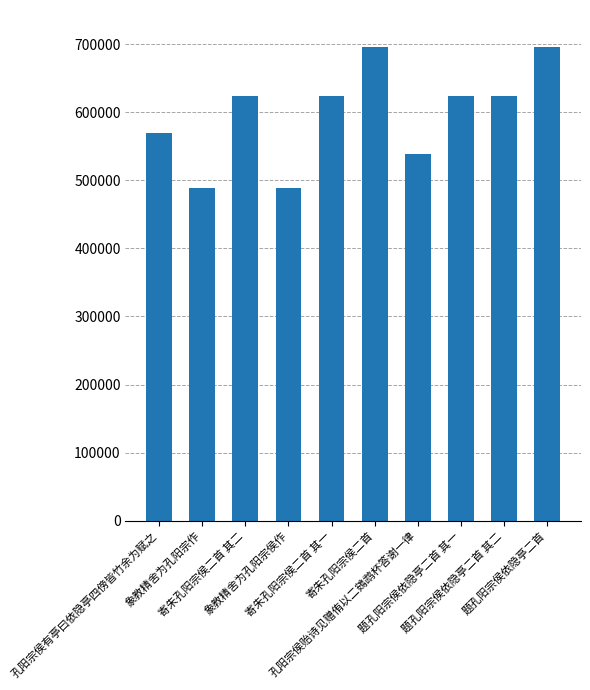

What is the change in value from 象教精舍为孔阳宗侯作 to 寄朱孔阳宗侯二首?

+207459